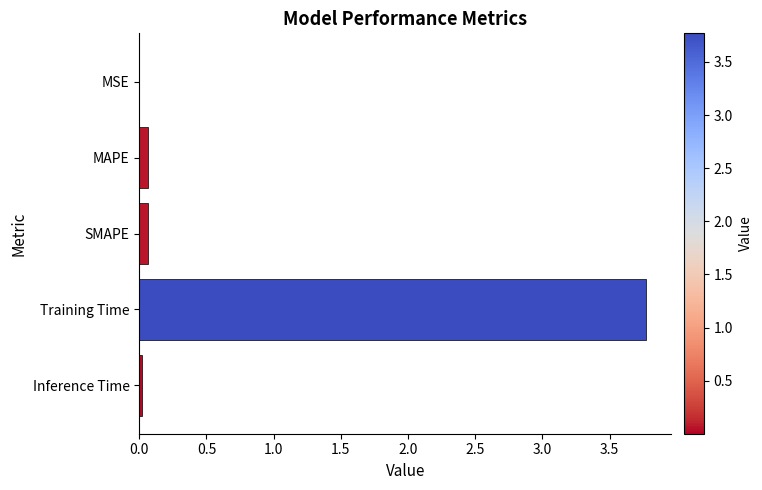

What is the sum of all values?

3.9